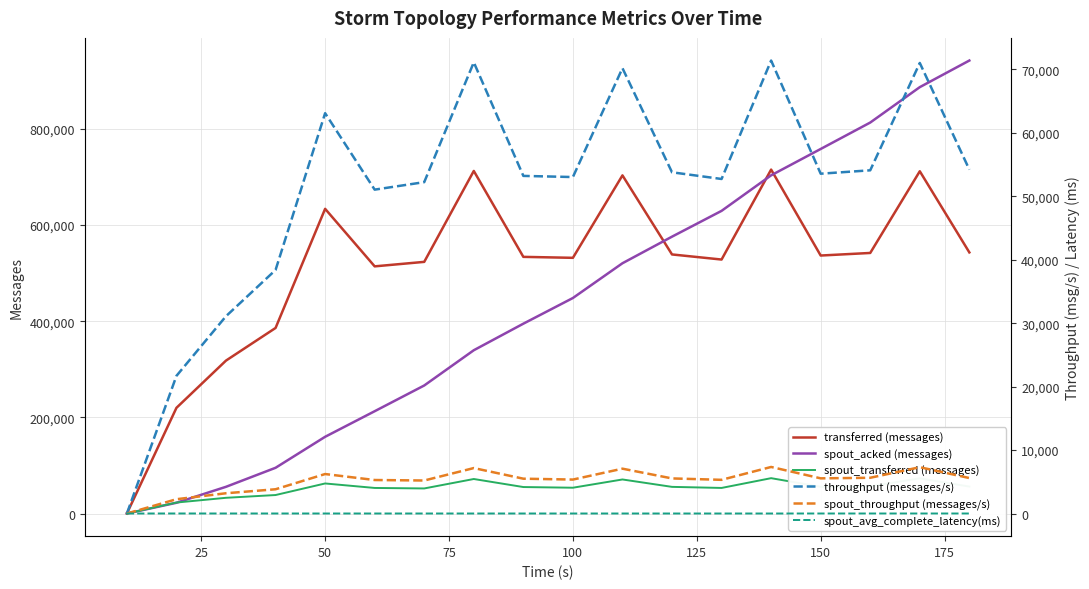

Reading left to right, transcribe all the data shown in this chart.

transferred (messages): 0.0	219860.0	318140.0	386000.0	633800.0	514140.0	523480.0	712620.0	533880.0	531900.0	703400.0	538920.0	528320.0	715440.0	536660.0	542020.0	711980.0	543160.0
spout_acked (messages): 0.0	22360.0	55560.0	95120.0	159580.0	212800.0	266340.0	339660.0	394900.0	448320.0	520620.0	575920.0	629600.0	703520.0	758340.0	813320.0	886960.0	942300.0
spout_transferred (messages): 0.0	22820.0	32680.0	38440.0	62500.0	53180.0	52140.0	71780.0	55060.0	53660.0	70820.0	55420.0	53200.0	73520.0	55540.0	56440.0	73180.0	56040.0
throughput (messages/s): 0.0	21697.0	31101.0	38388.0	63102.0	51051.0	52233.0	71119.0	53217.0	53036.0	70199.0	53784.0	52731.0	71401.0	53564.0	54099.0	71020.0	54207.0
spout_throughput (messages/s): 0.0	2252.0	3194.0	3822.0	6222.0	5280.0	5202.0	7163.0	5488.0	5350.0	7067.0	5530.0	5309.0	7337.0	5543.0	5633.0	7299.0	5592.0
spout_avg_complete_latency(ms): 0.0	5.1	3.7	3.1	2.6	2.4	2.2	2.1	2.0	2.0	1.9	1.9	1.9	1.9	1.8	1.8	1.8	1.8